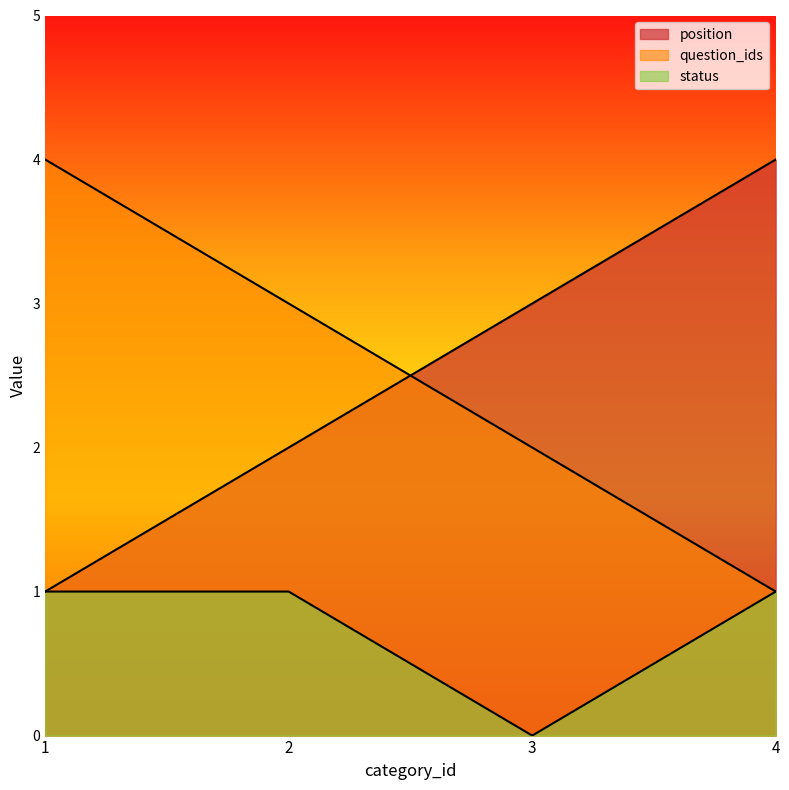

What are all the series names shown in the legend?

position, question_ids, status